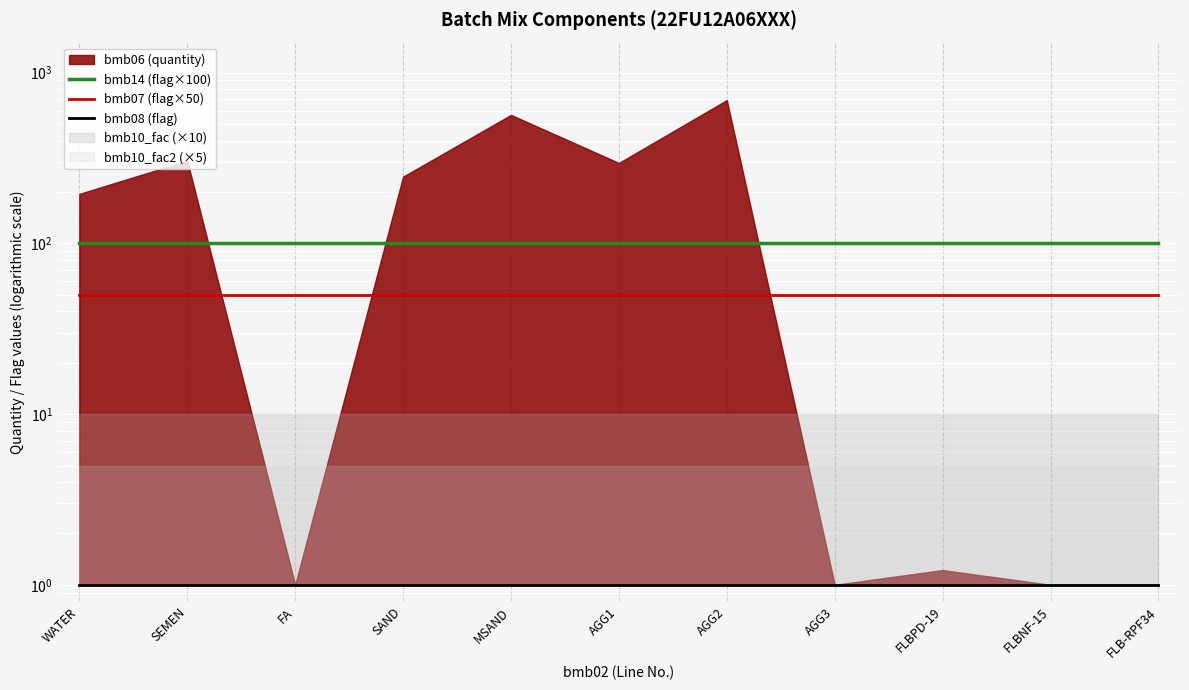

What is the value of the bmb07 (flag×50) point at the 3rd from the left?

50